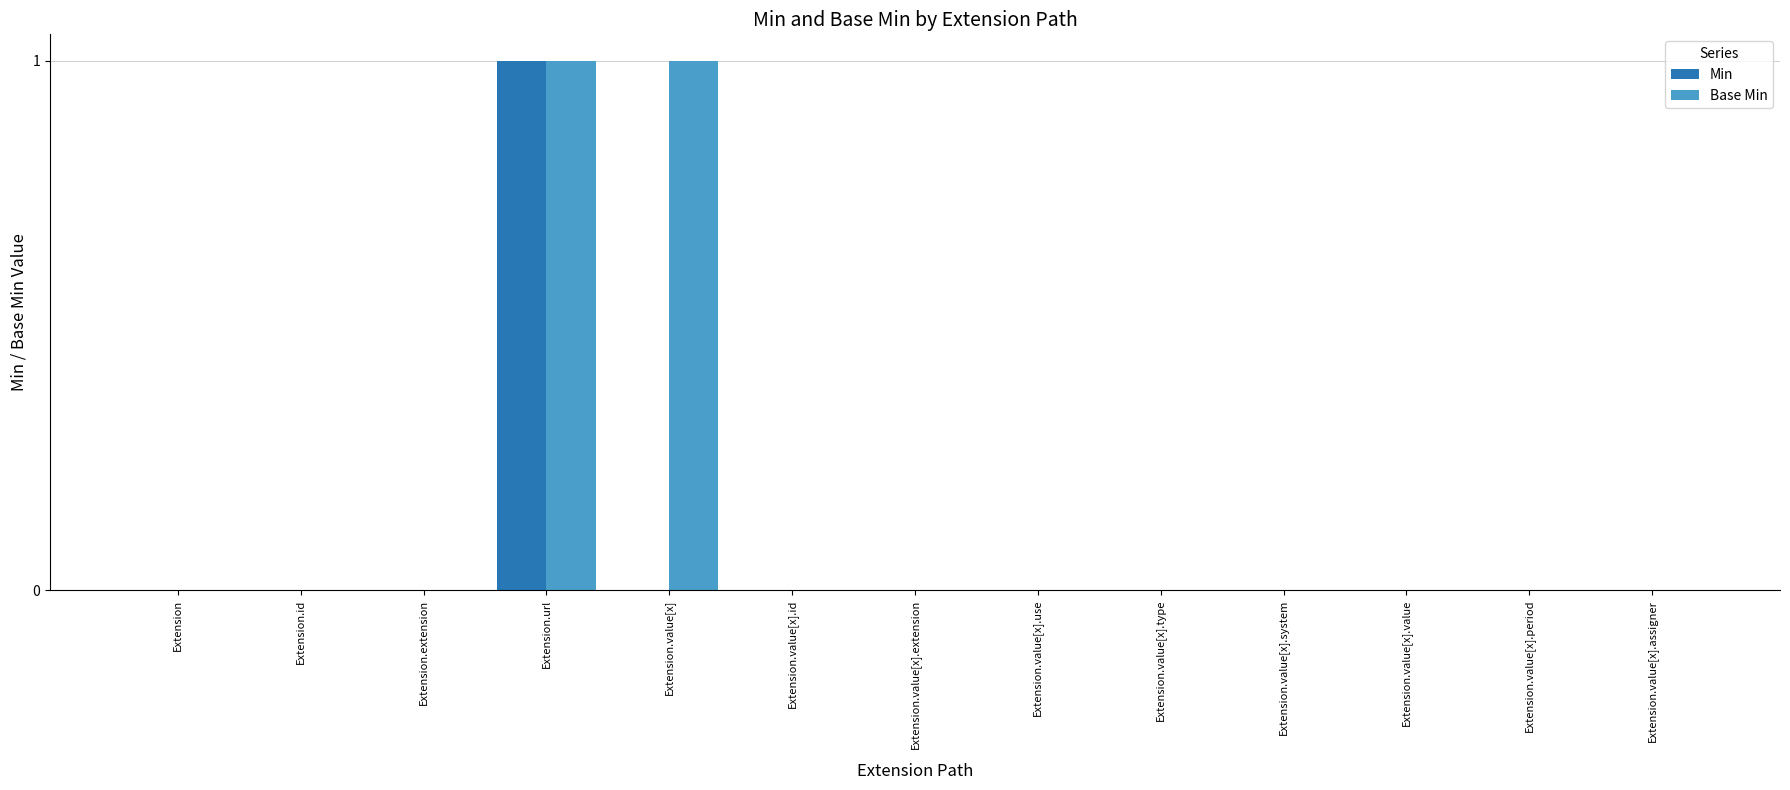

At which category is the sum across all series the highest?

Extension.url